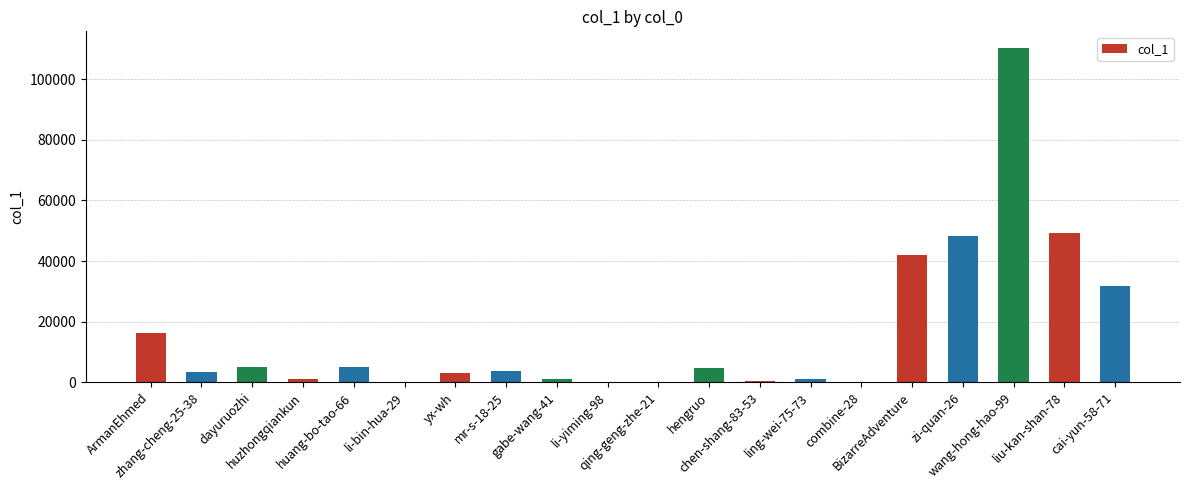

How many data points does each series have?

20